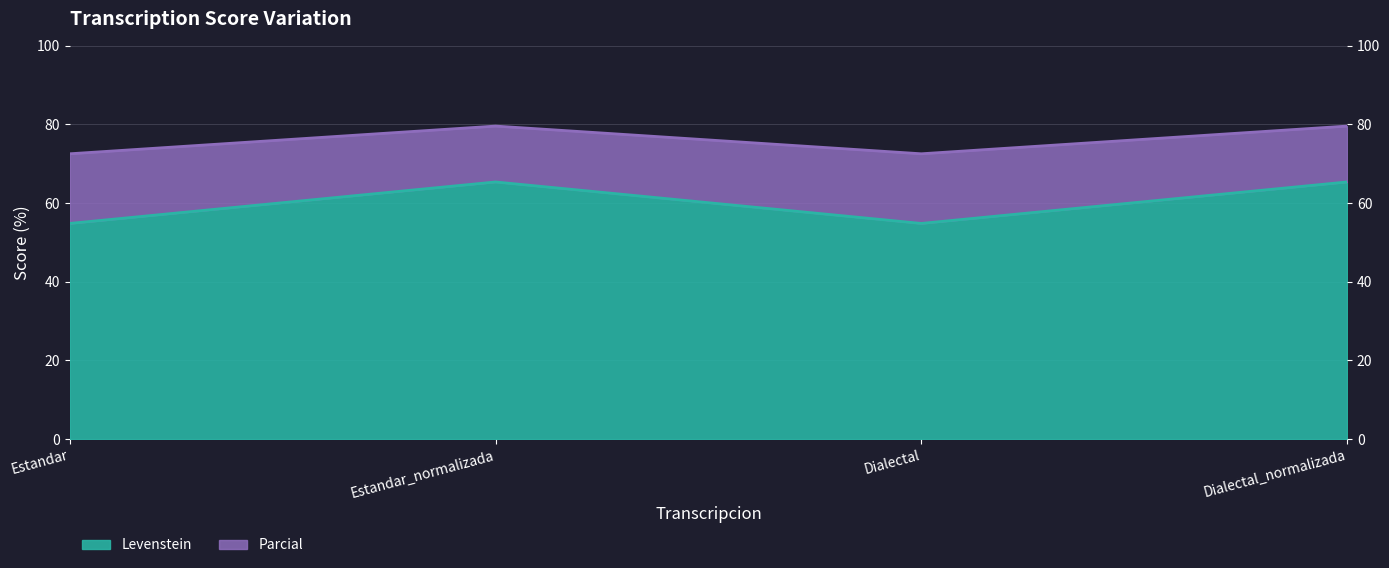

At how many categories does at least one series exceed 59?

4